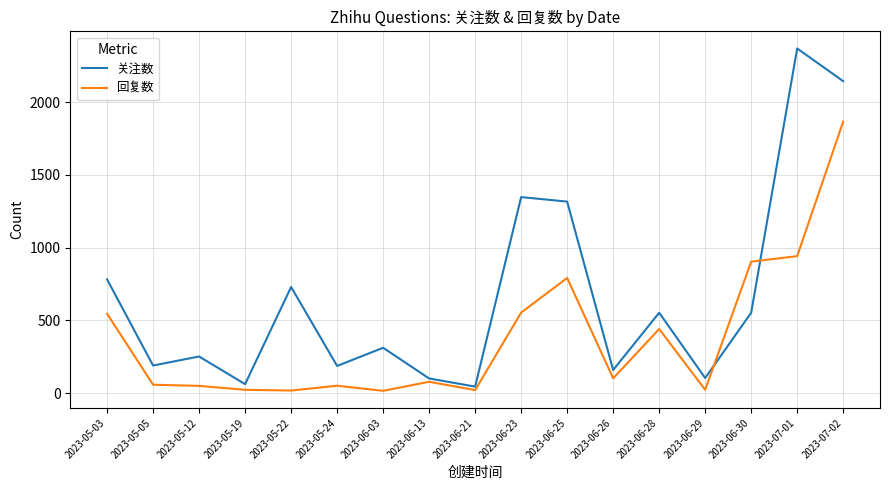

List the series in order of their overall mean, lowest first.

回复数, 关注数